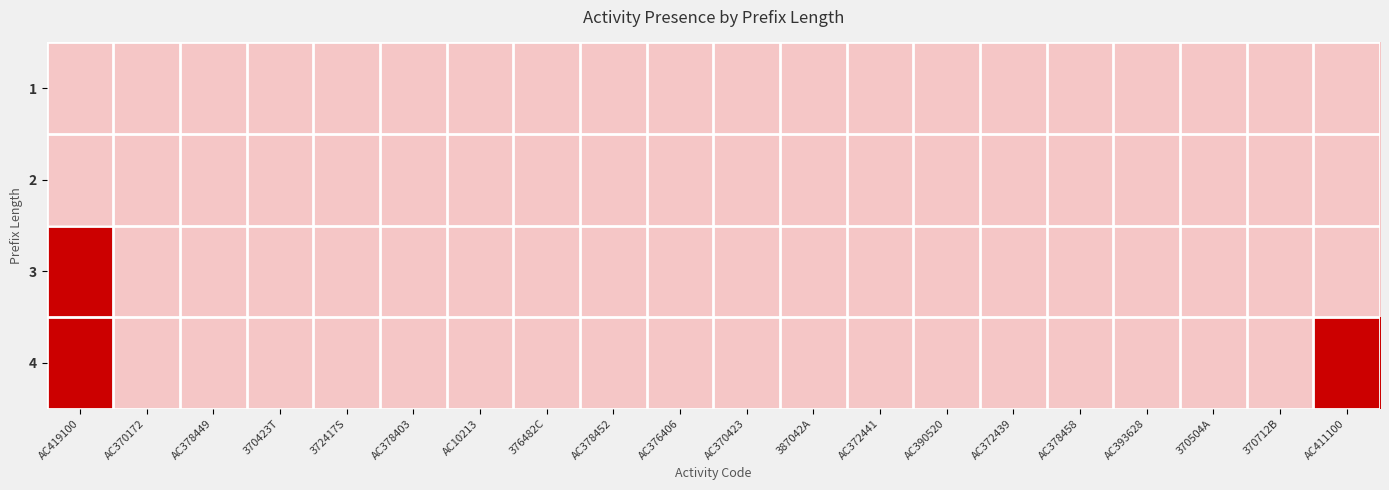

At which category is the sum across all series the highest?

AC419100